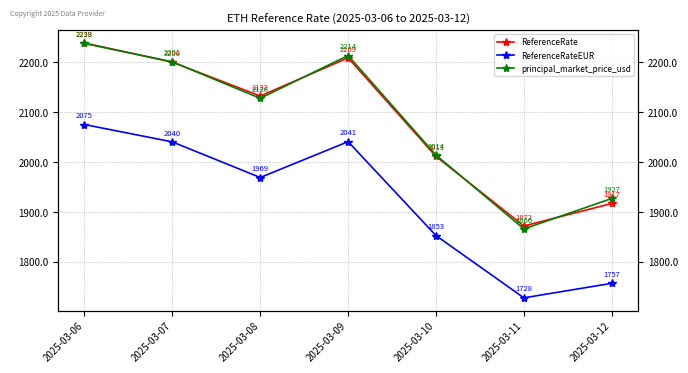

At which category is the sum across all series the highest?

2025-03-06